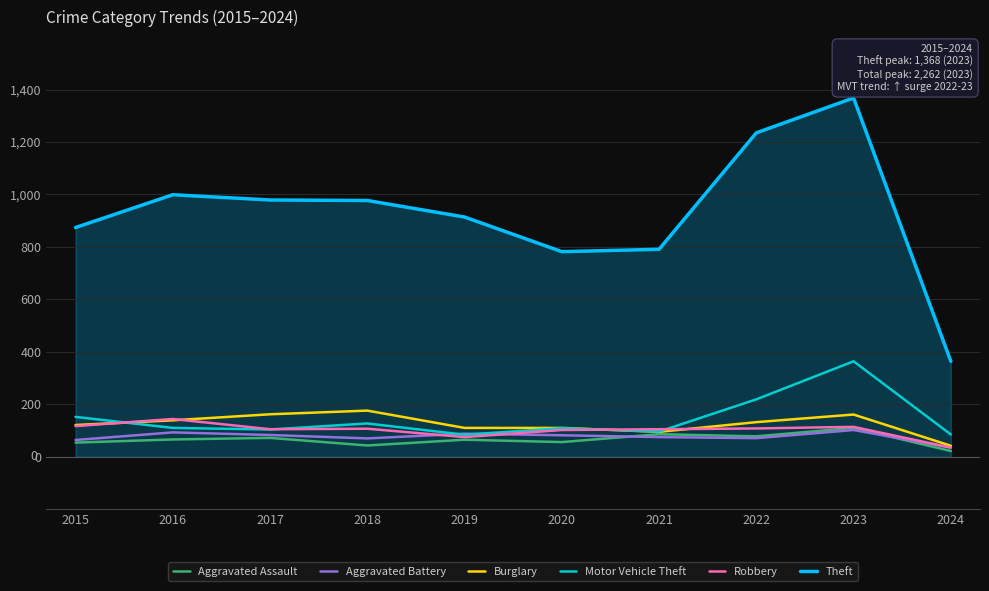

True or false: Aggravated Battery has a value of 102 at 2023.

True